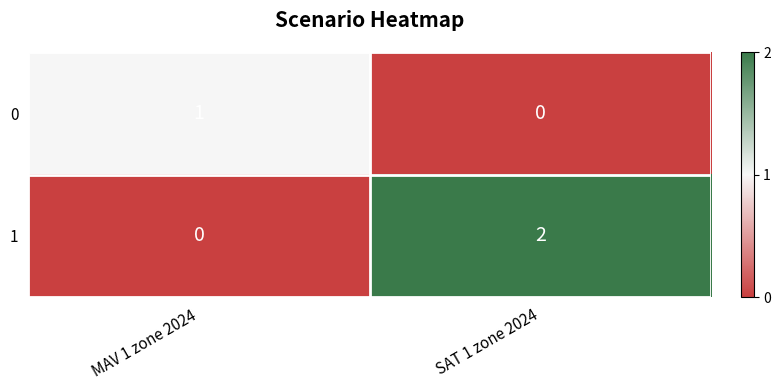

At which label does 1 reach its minimum?

MAV 1 zone 2024